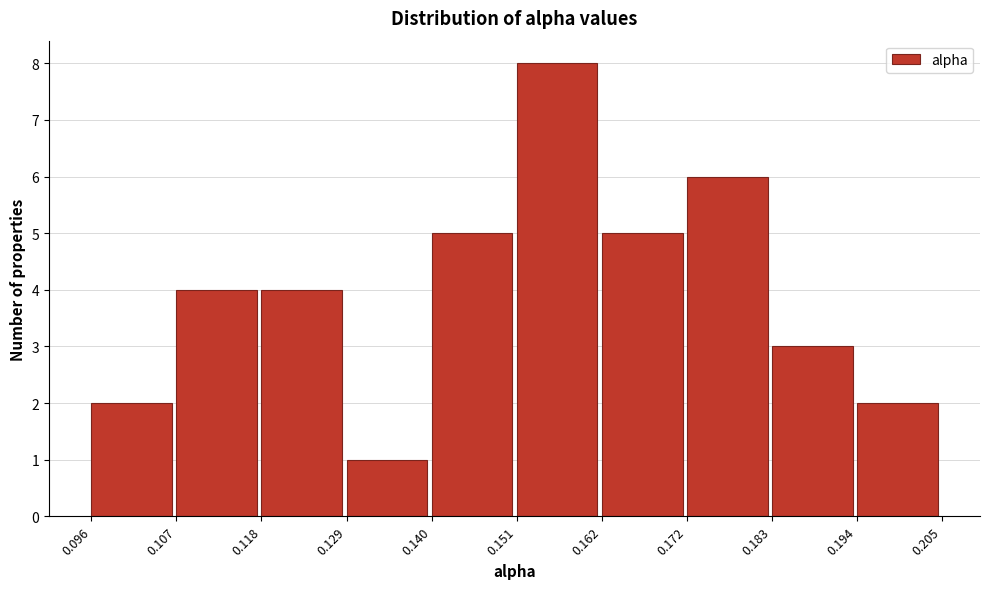

Reading left to right, list every bar in this chart as the range it spans on the x-axis followed by its height. The values are not printed on the chart, so give them approximately, as read against the axis.

0.096 to 0.107: 2
0.107 to 0.118: 4
0.118 to 0.129: 4
0.129 to 0.140: 1
0.140 to 0.151: 5
0.151 to 0.162: 8
0.162 to 0.172: 5
0.172 to 0.183: 6
0.183 to 0.194: 3
0.194 to 0.205: 2